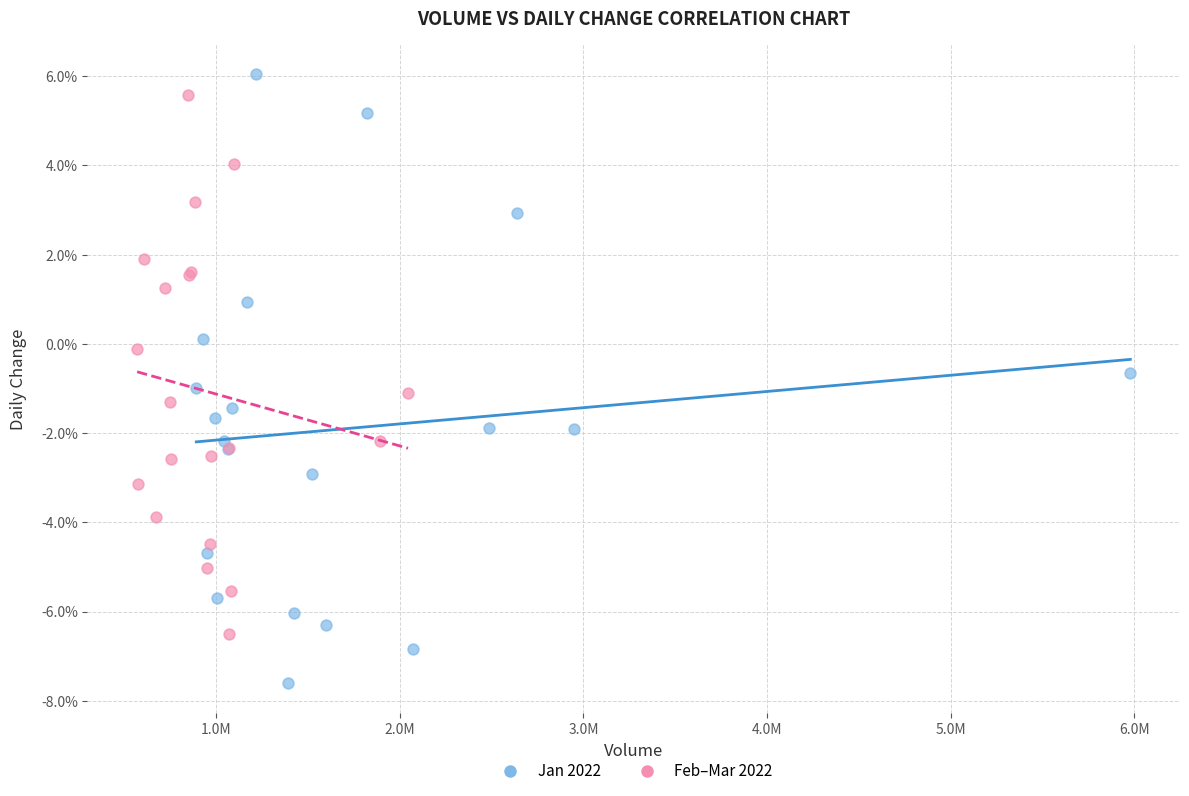

What are all the series names shown in the legend?

Jan 2022, Feb–Mar 2022